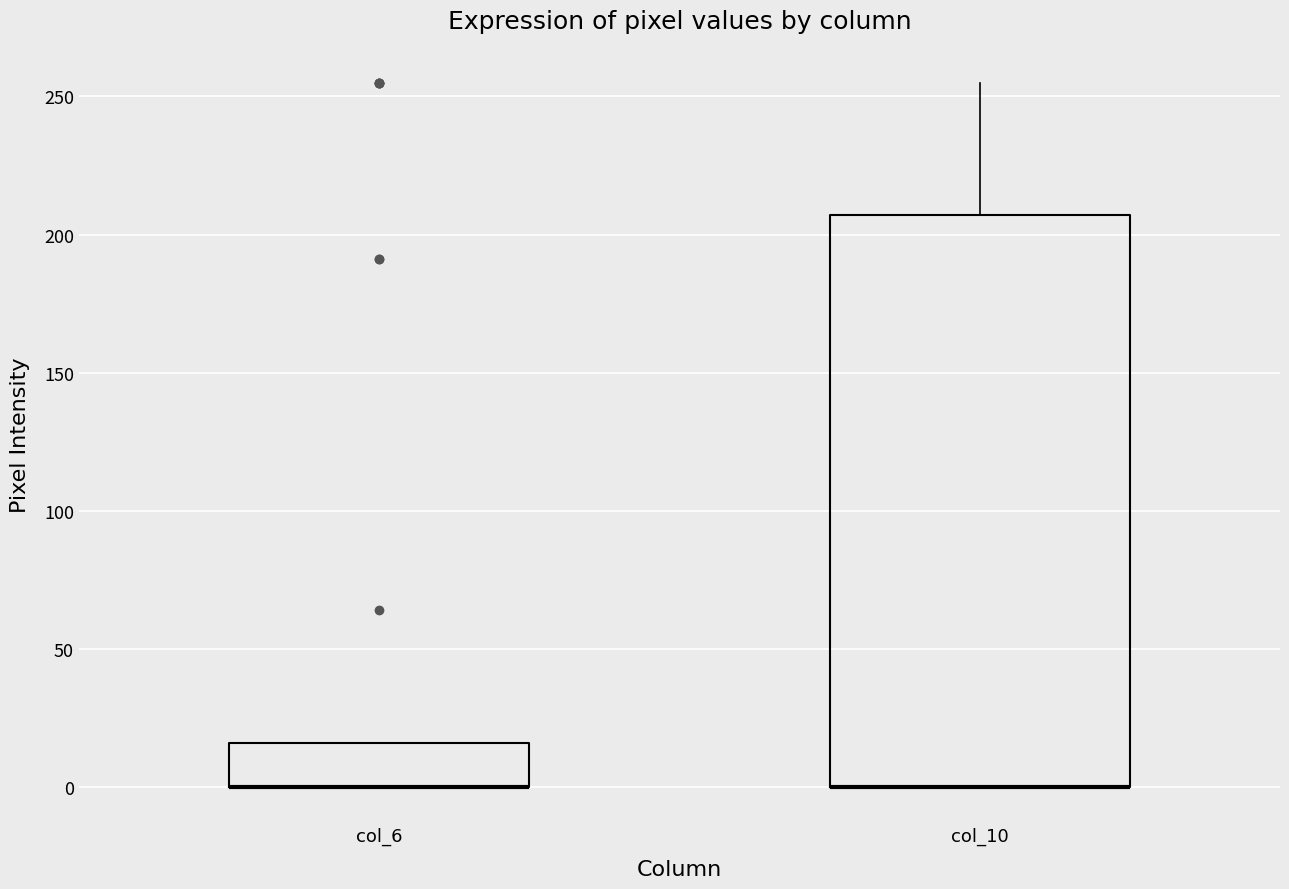

Reading left to right, transcribe this box plot: for each box, give where its median line is, the range the box spans, and where its two whiskers end, as read against the y-axis. The values are not printed on the chart, so give them approximately, as read against the axis.

col_6: median 0 (drawn on the box's lower edge), box 0 to 15, whiskers 0 to 15
col_10: median 0 (drawn on the box's lower edge), box 0 to 205, whiskers 0 to 255